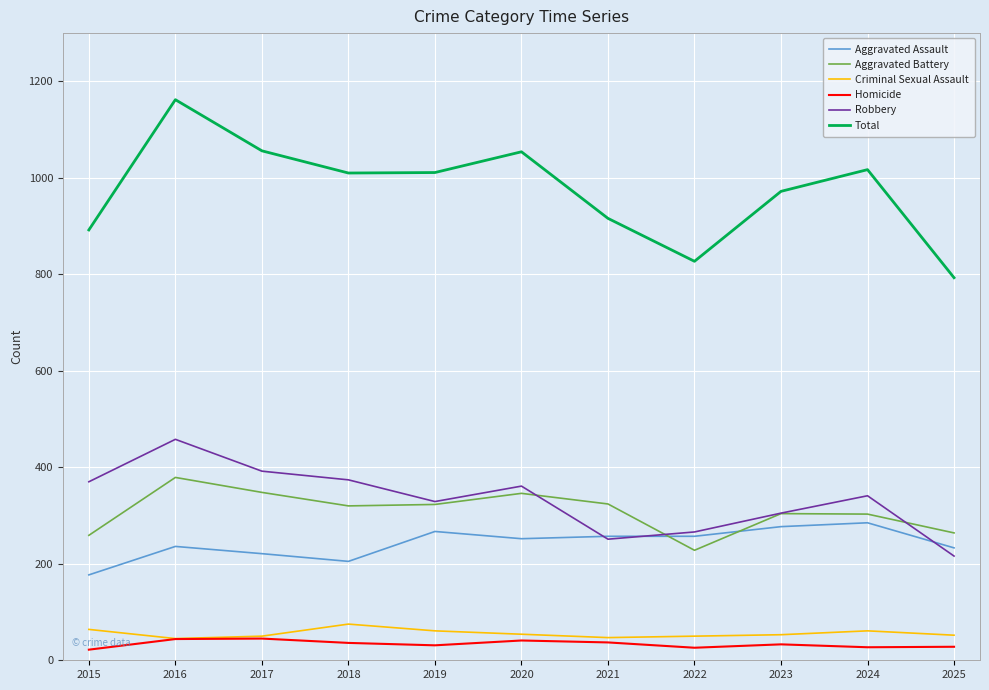

Is it true that Homicide equals 26 at 2022?

True